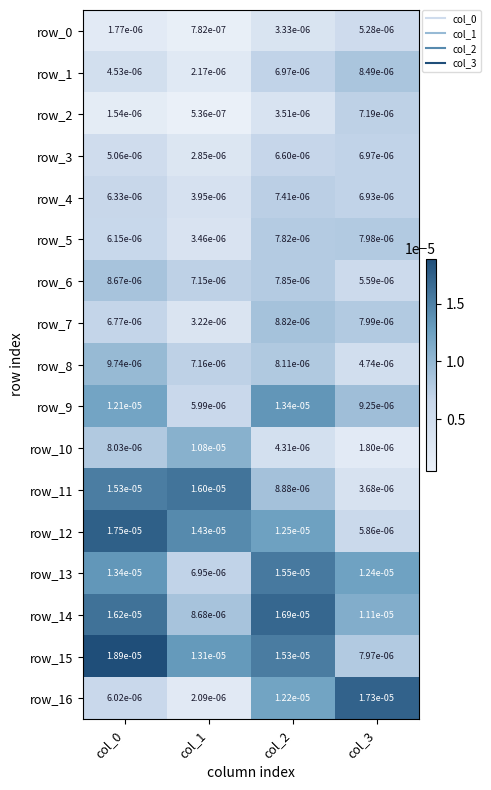

Which series changed the most between col_2 and col_3?

row_15